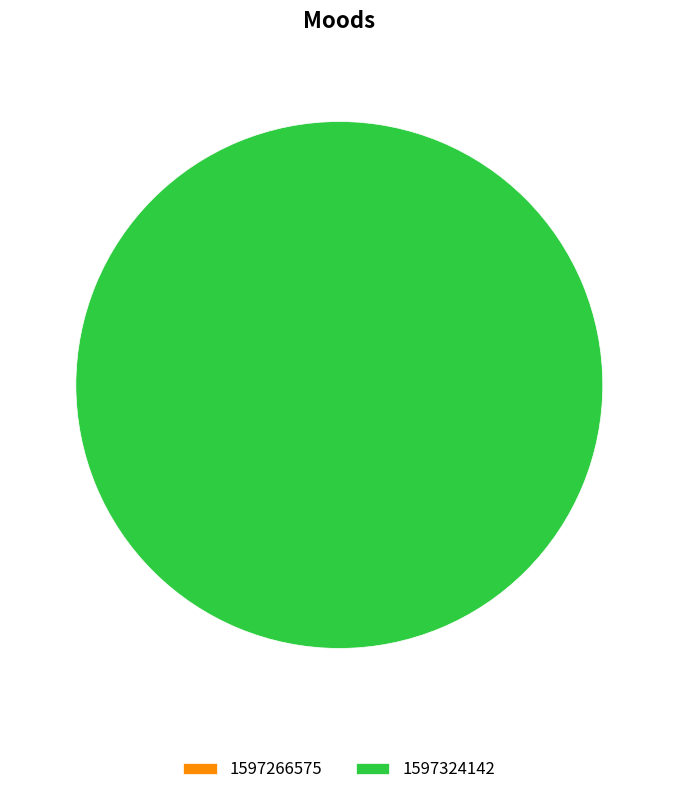

Which slice represents more than half of the pie?

1597324142